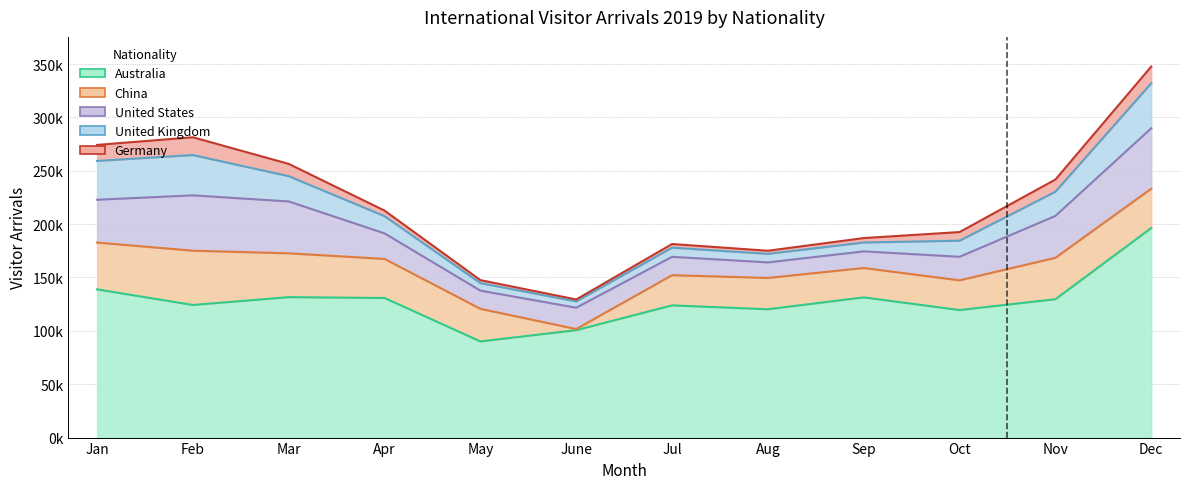

Which category has the highest value across all series?

Dec